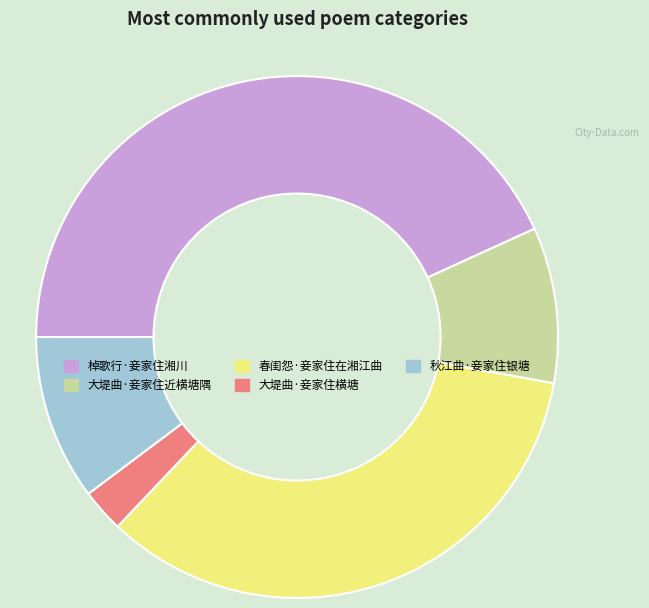

Between 棹歌行·妾家住湘川 and 春闺怨·妾家住在湘江曲, which is larger?

棹歌行·妾家住湘川